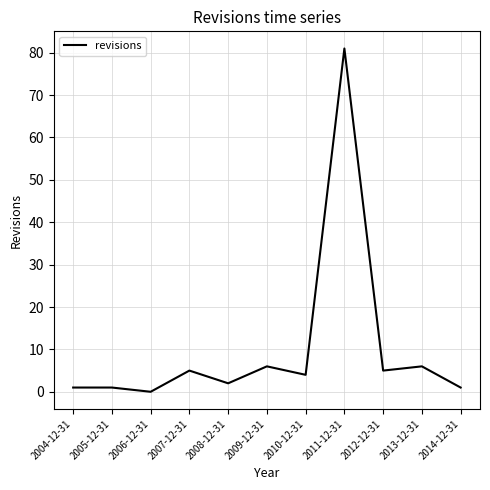

Approximately how many times larger is the value at 2011-12-31 compared to 2010-12-31?

20.2